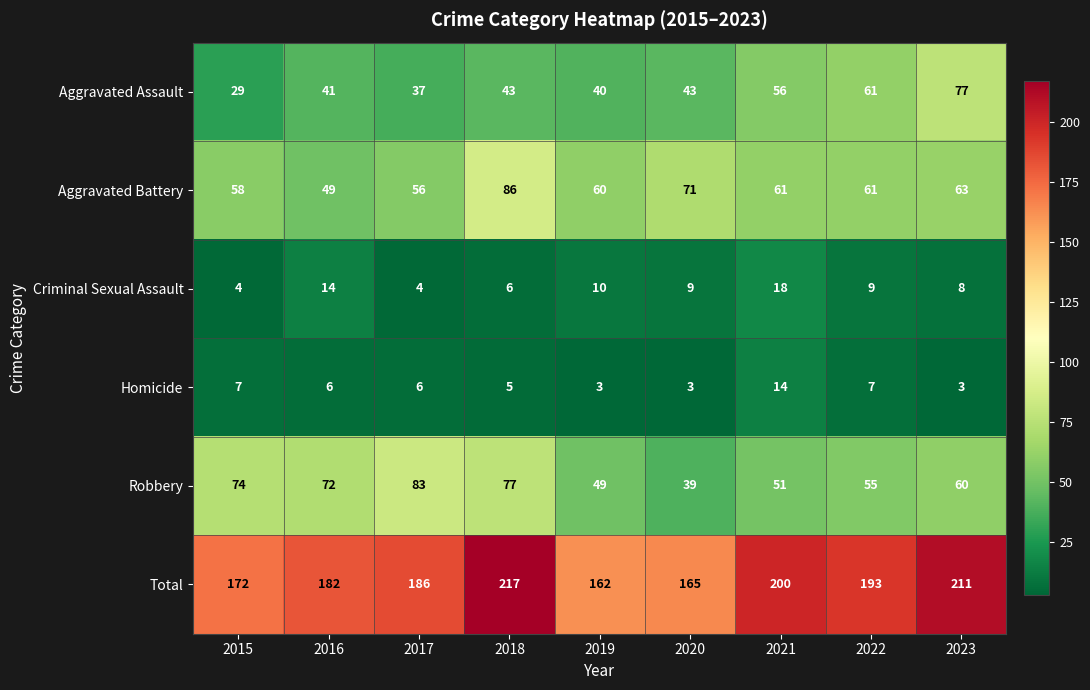

Which label corresponds to the largest value in the chart?

2018